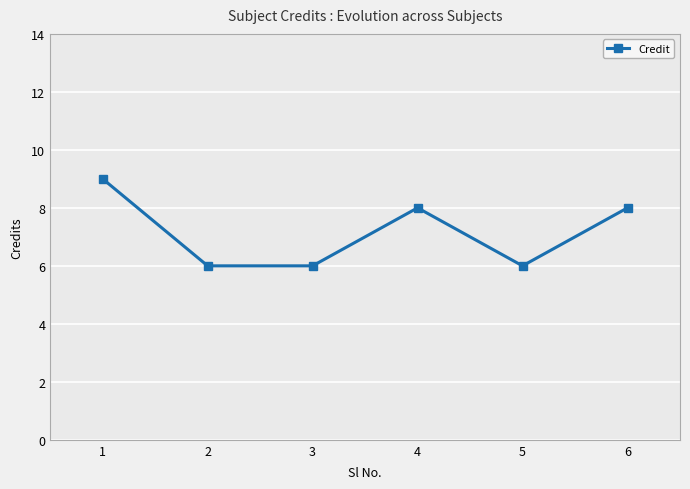

The chart shows a value of 3 at 5. True or false?

False